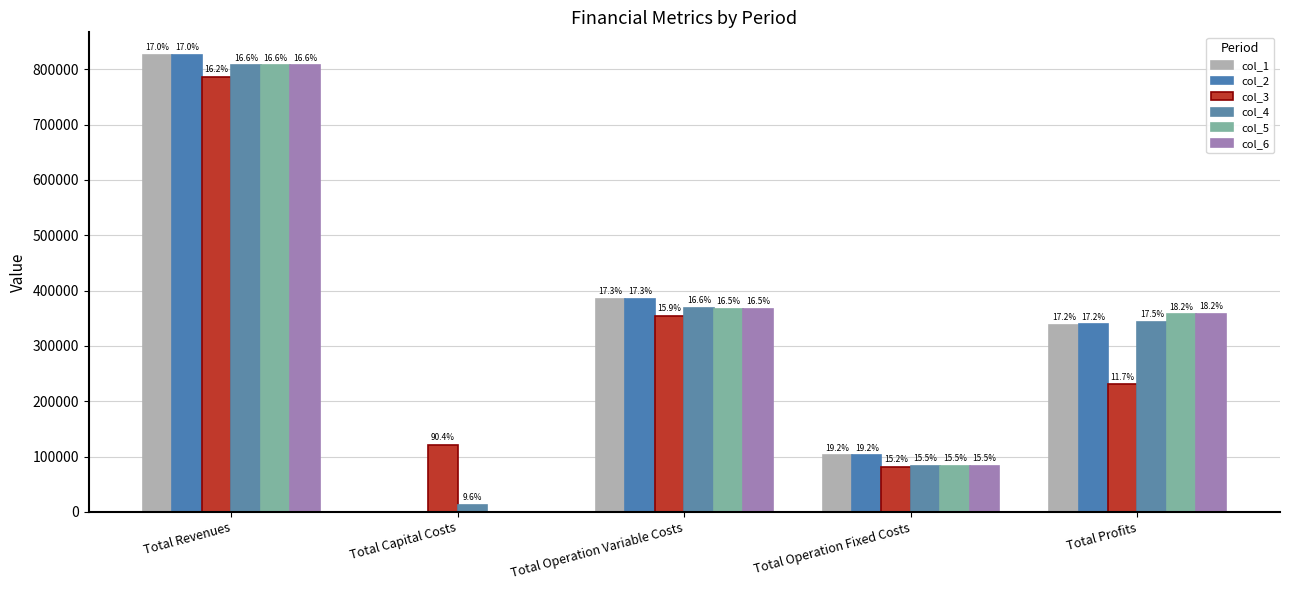

How many groups of bars are there?

5